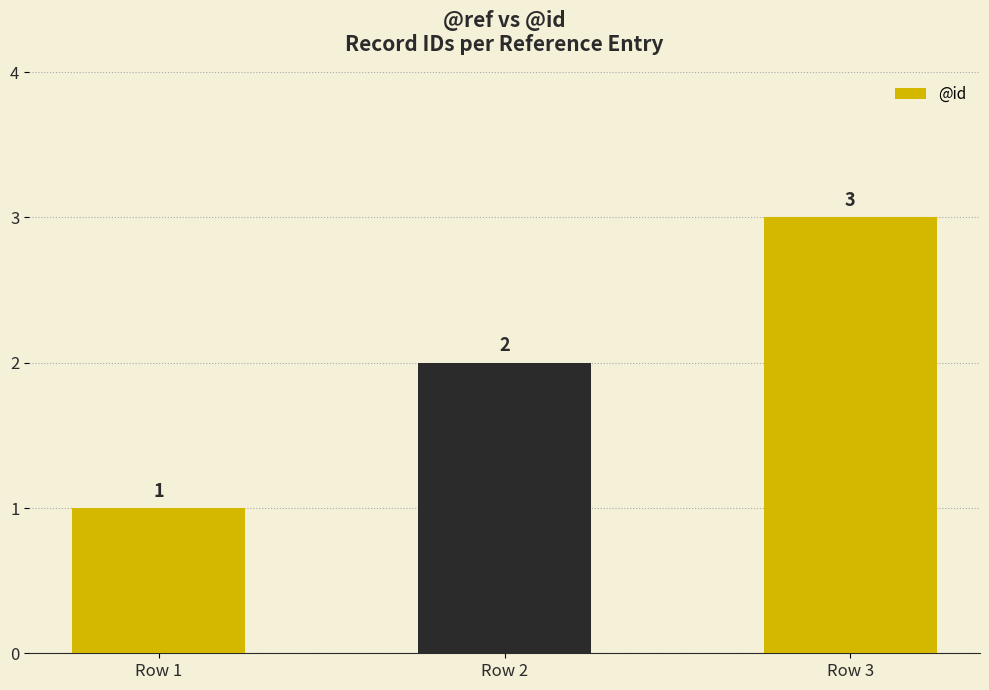

Reading left to right, transcribe all the data shown in this chart.

Row 1=1	Row 2=2	Row 3=3